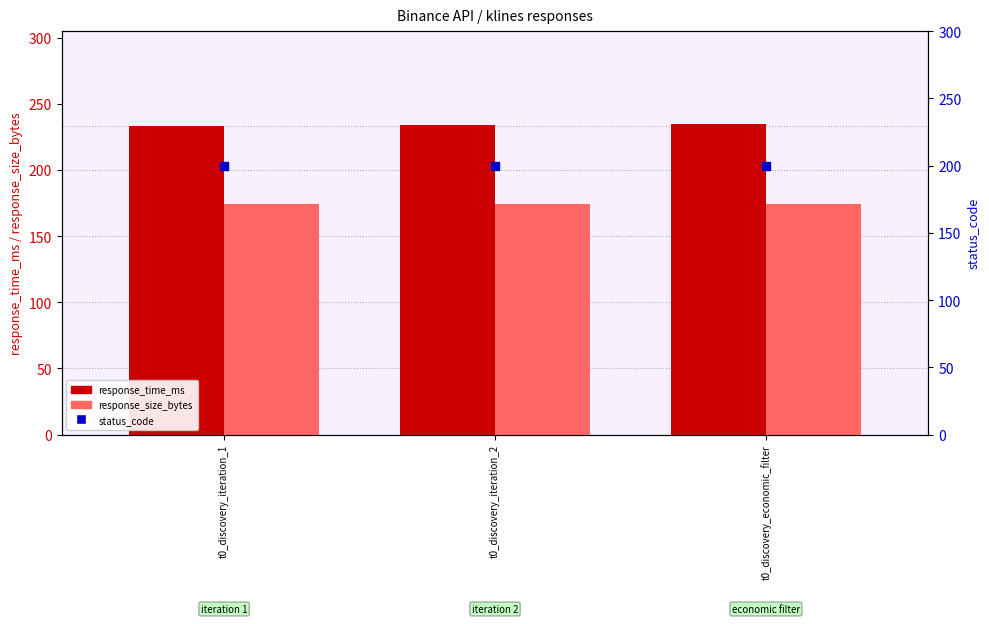

Which series has the largest total across all categories?

response_time_ms